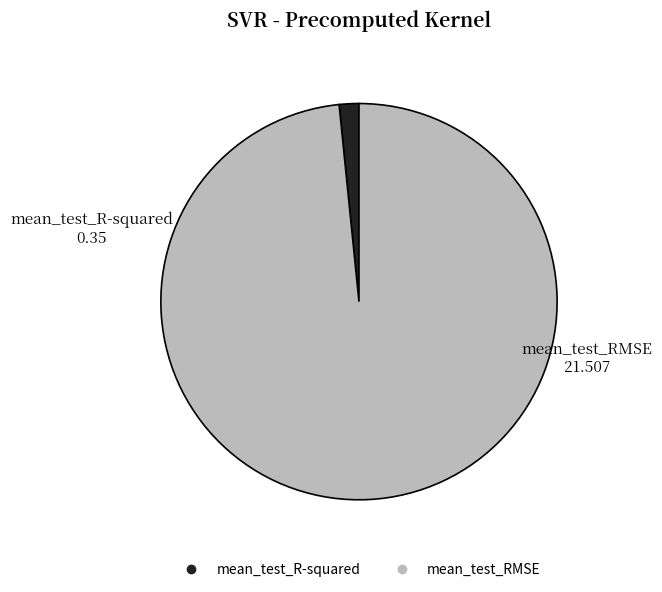

Which slice is the smallest?

mean_test_R-squared